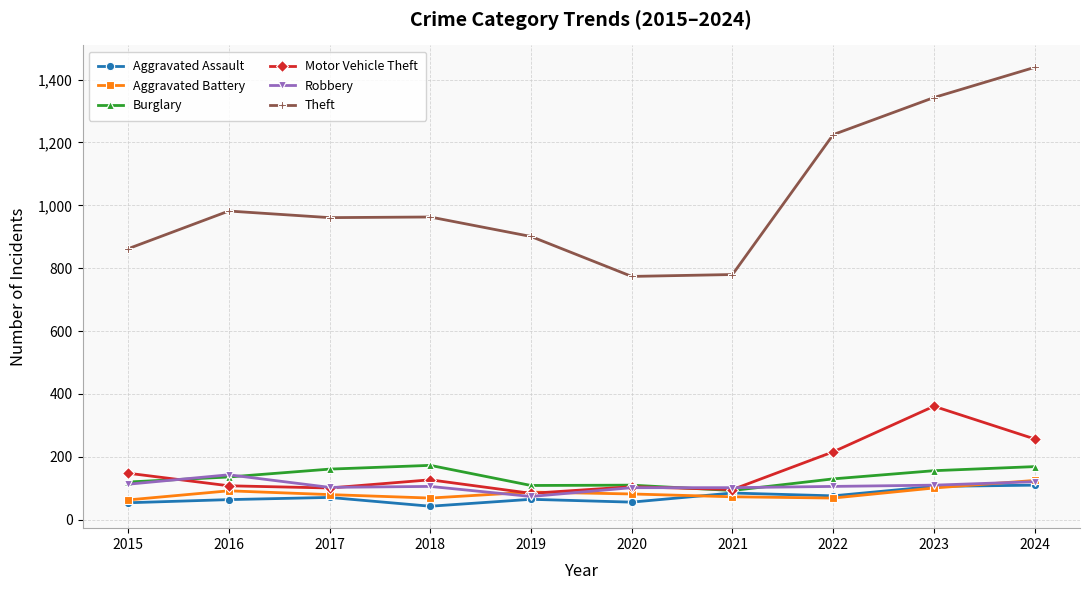

In Aggravated Assault, how many points are higher than both neighbors (excluding endpoints)?

3